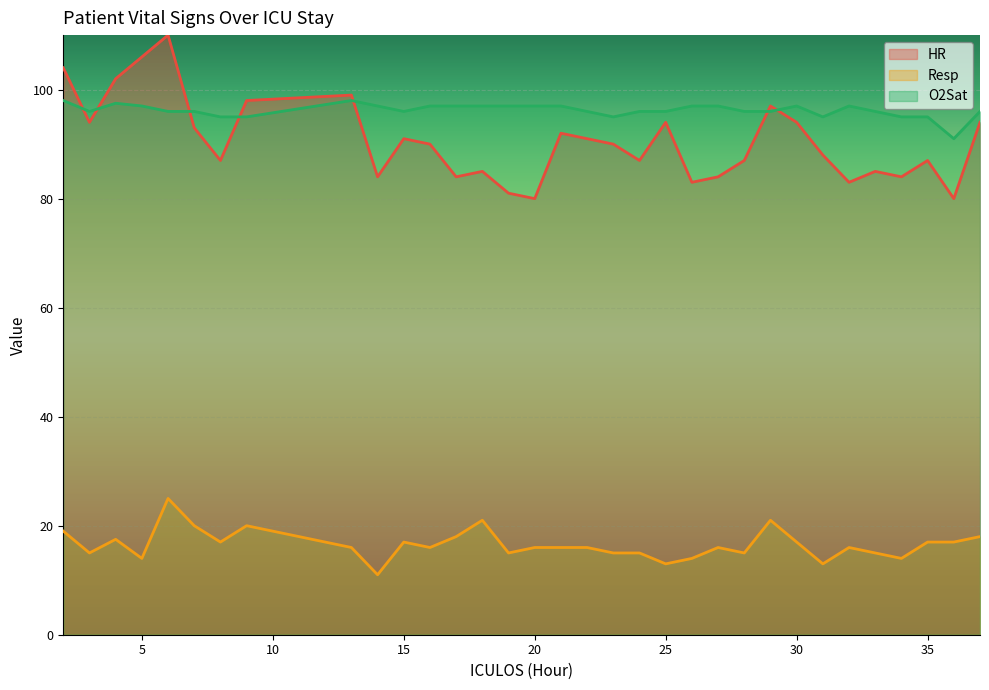

How many data points in Resp are above 16?

14